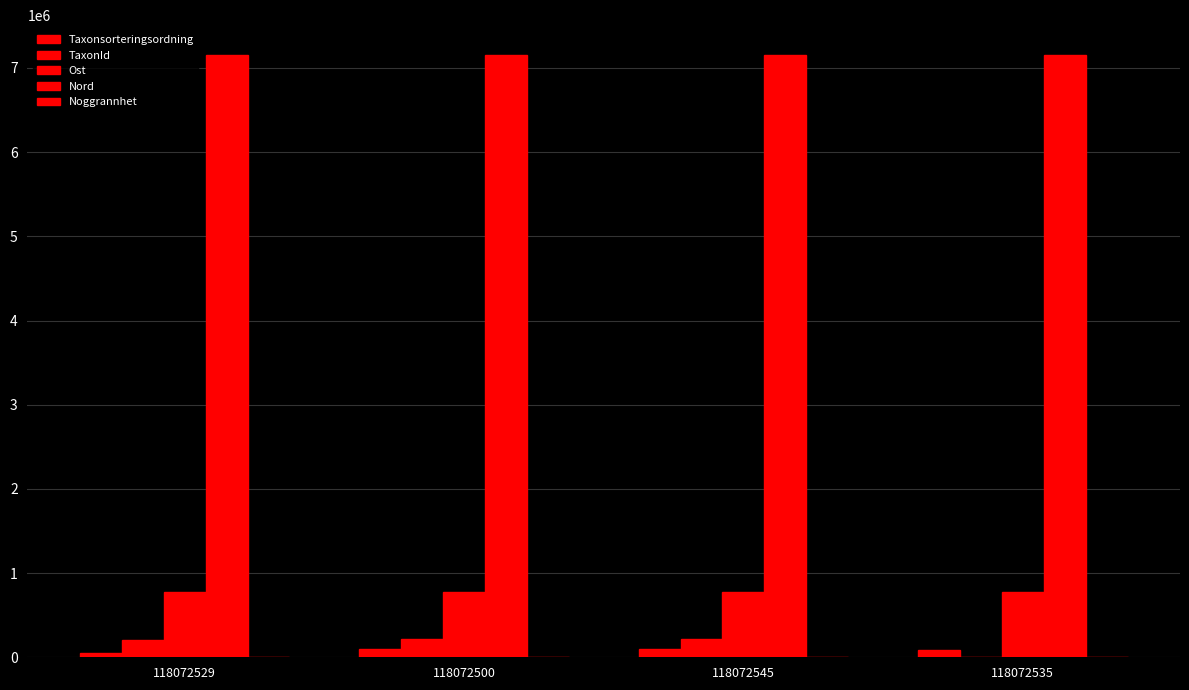

What position from the left is 118072500?

2